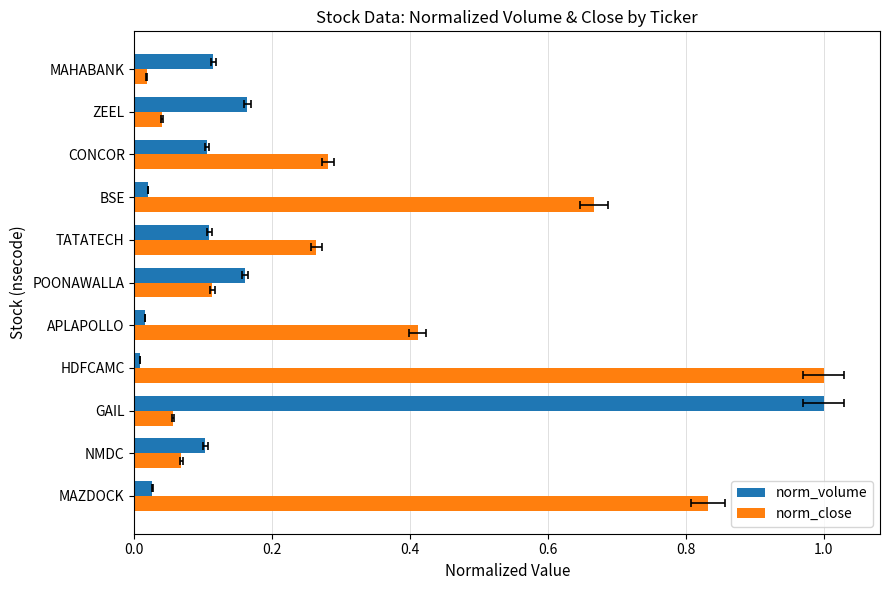

At how many categories does at least one series exceed 0?

11